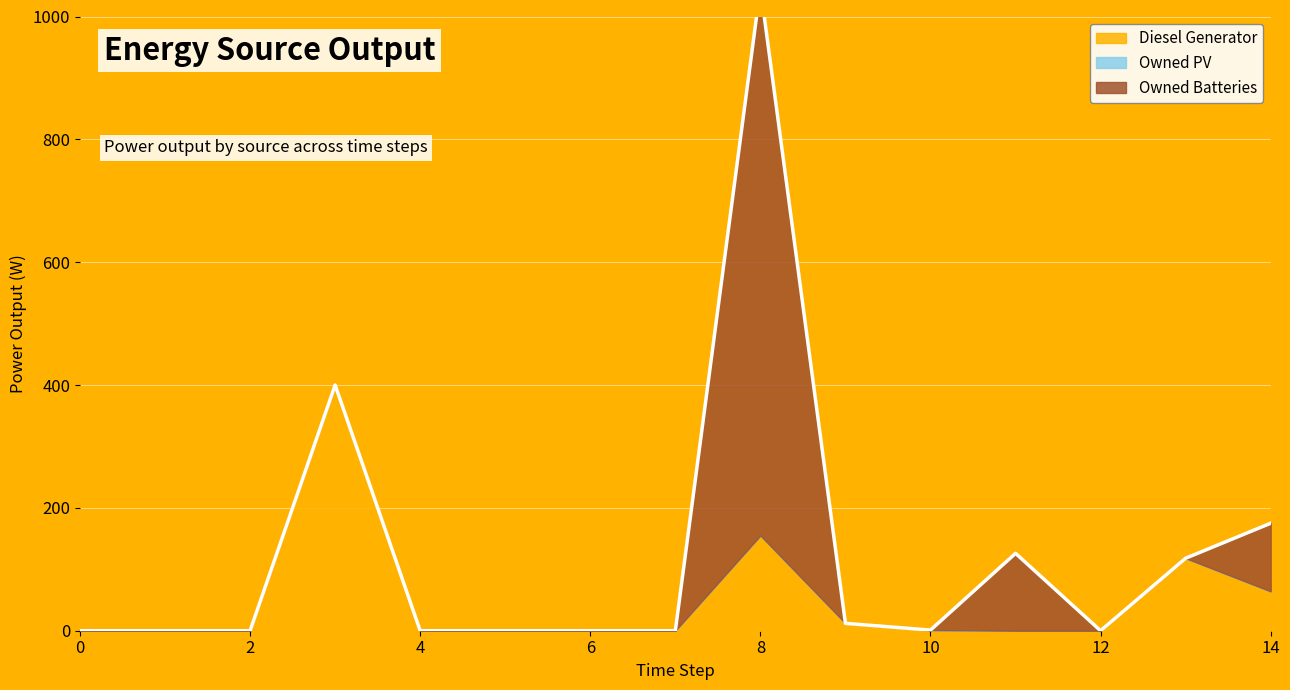

Reading left to right, transcribe all the data shown in this chart.

Diesel Generator: 0=0	1=0	2=0	3=400	4=0	5=0	6=0	7=0	8=155	9=12	10=1	11=0	12=0	13=118	14=64
Owned PV: 0=0	1=0	2=0	3=0	4=0	5=0	6=0	7=0	8=0	9=0	10=0	11=0	12=0	13=0	14=0
Owned Batteries: 0=0	1=0	2=0	3=0	4=0	5=0	6=0	7=0	8=892	9=0	10=0	11=126	12=0	13=0	14=111